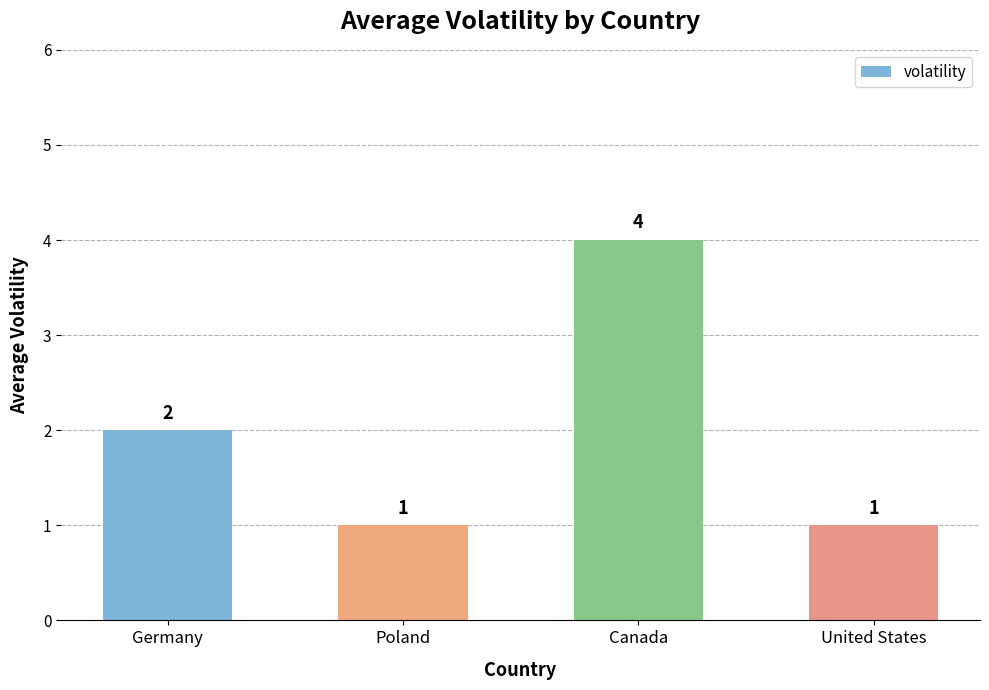

How many bars are there in total?

4